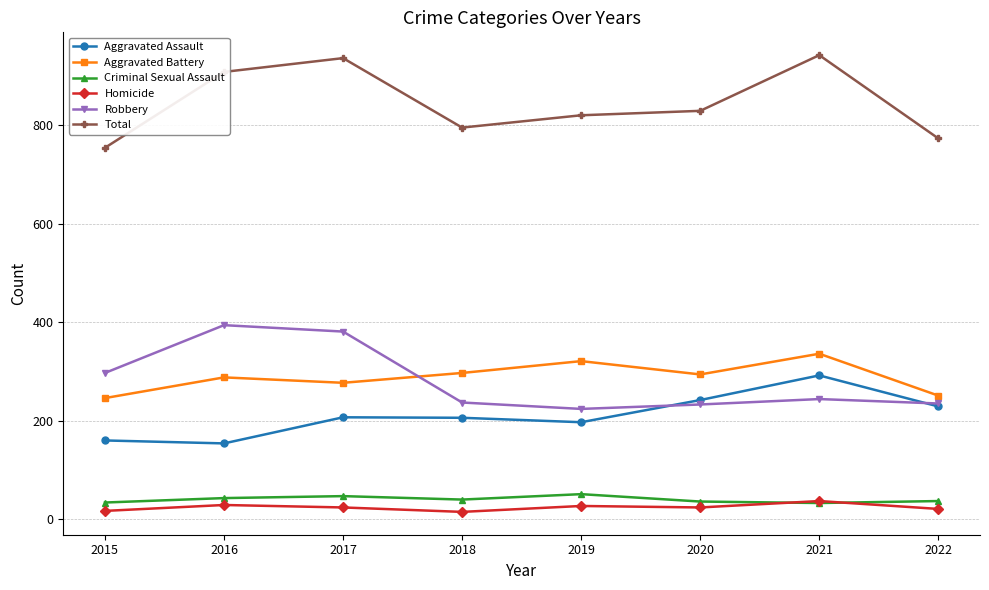

Is the value of Robbery at 2015 greater than the value of Criminal Sexual Assault at 2016?

Yes